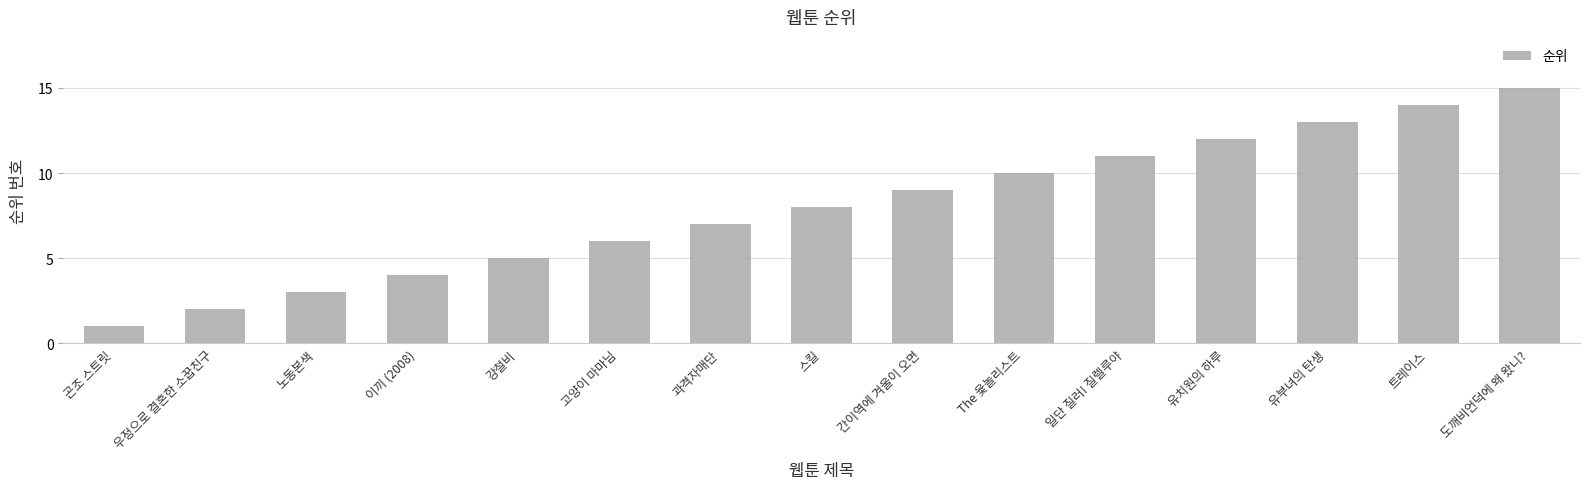

Reading left to right, extract all data points from this chart.

1	2	3	4	5	6	7	8	9	10	11	12	13	14	15